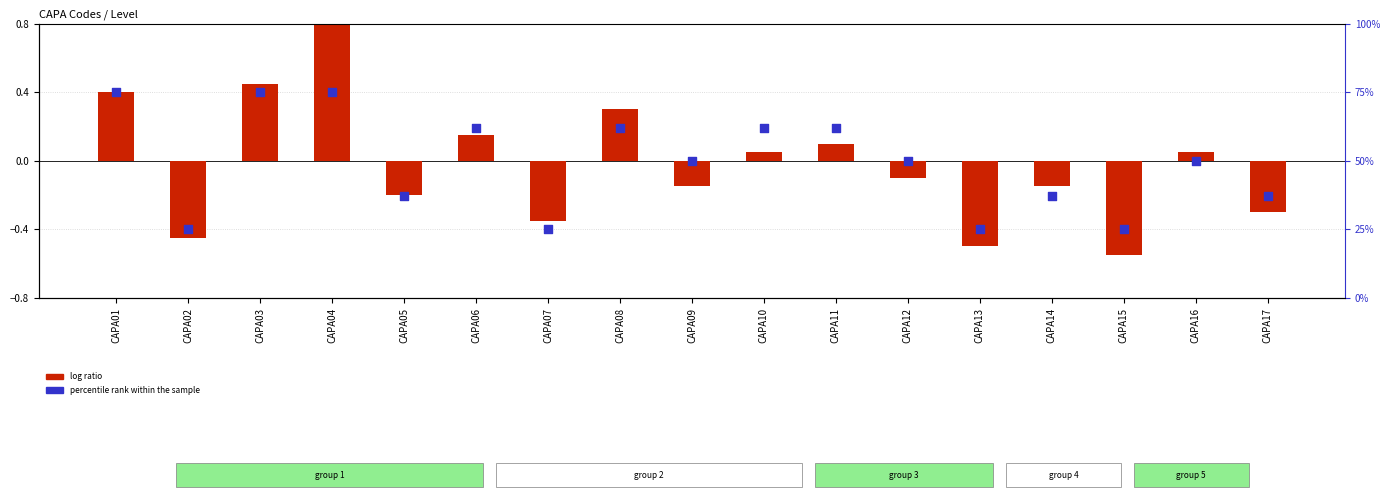

At how many categories does at least one series exceed 44?

10